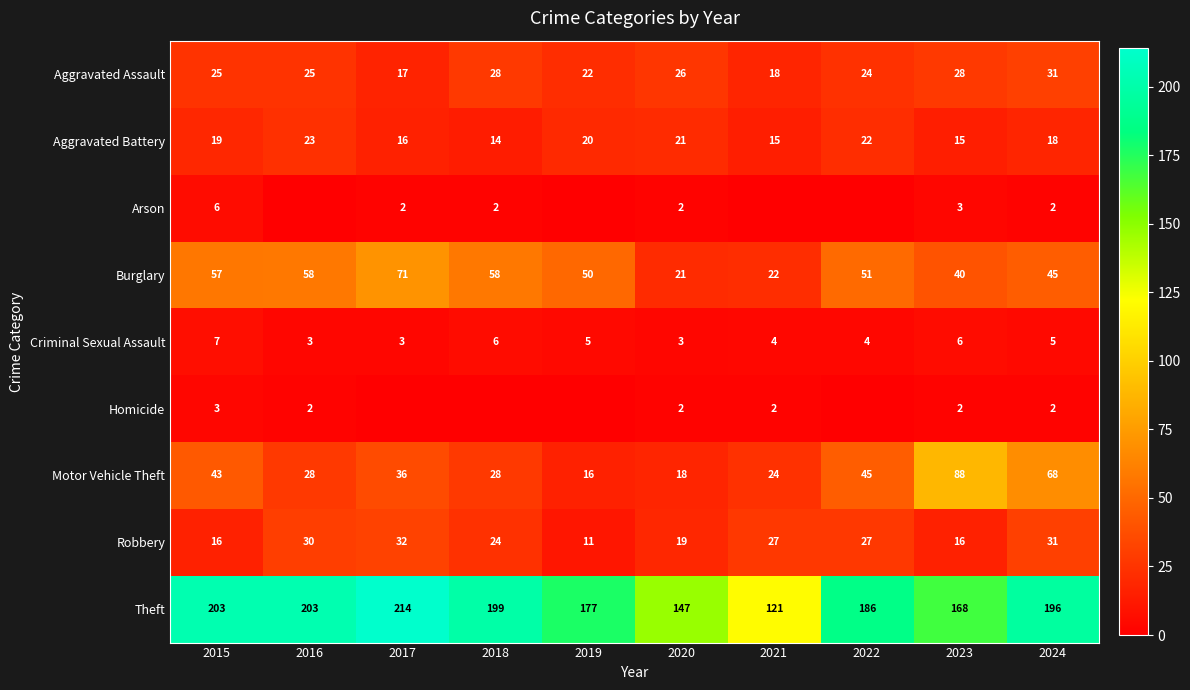

List the series in order of their peak value, lowest first.

Homicide, Arson, Criminal Sexual Assault, Aggravated Battery, Aggravated Assault, Robbery, Burglary, Motor Vehicle Theft, Theft